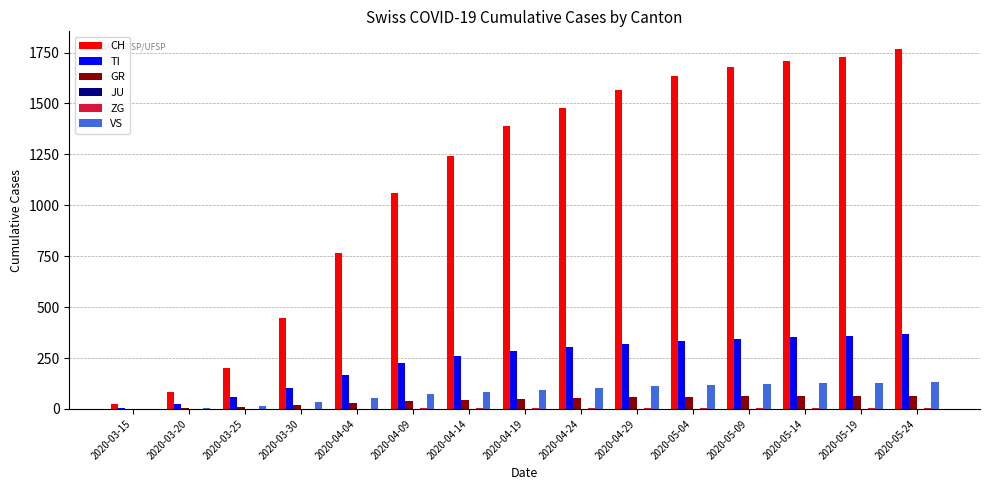

How many groups of bars are there?

15